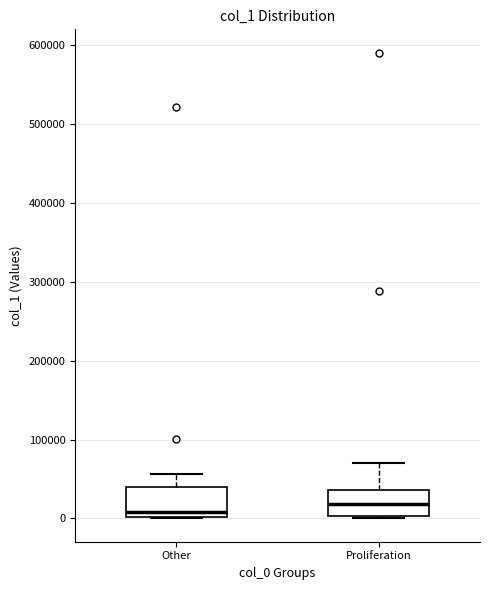

Reading left to right, read every box against the y-axis: the position of its median line, the range the box covers, and the ends of its whiskers. The values are not printed on the chart, so give them approximately, as read against the axis.

Other: median 10000, box 0 to 40000, whiskers 0 to 60000
Proliferation: median 20000, box 0 to 40000, whiskers 0 to 70000